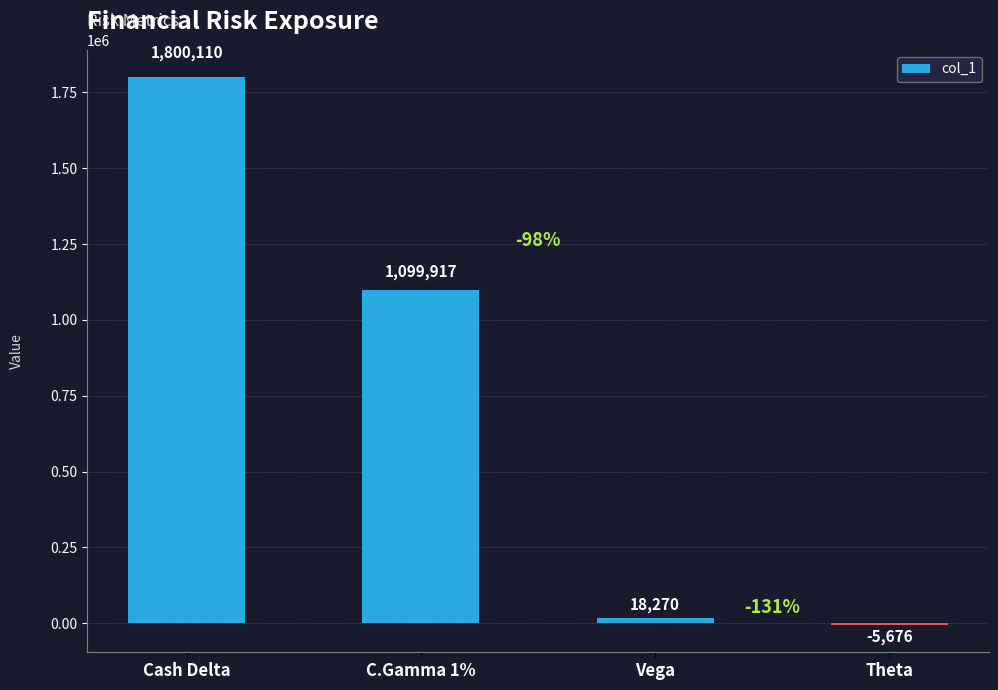

How many series are shown in this chart?

1